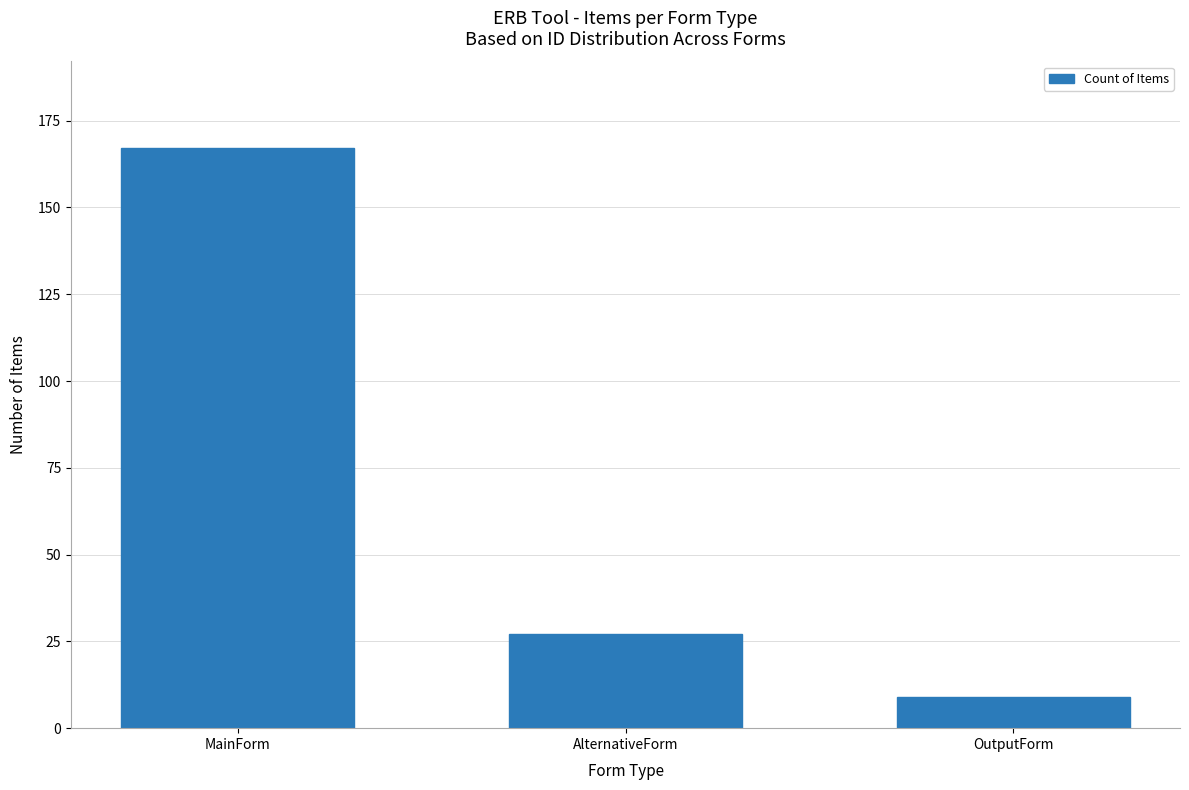

Rank the categories by value from lowest to highest.

OutputForm, AlternativeForm, MainForm